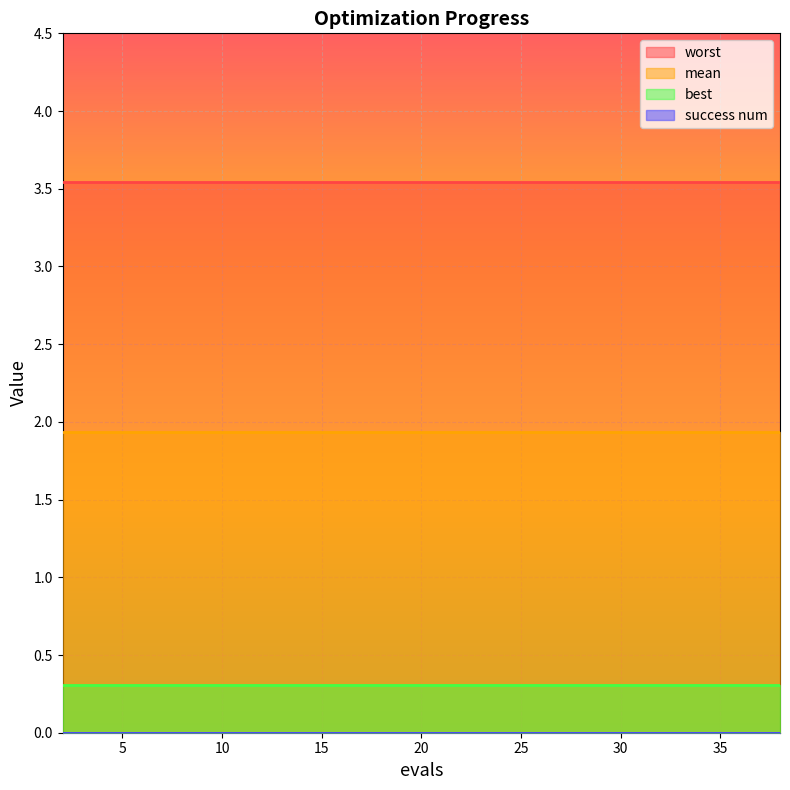

Rank the series at 6 from lowest to highest value.

success num, best, mean, worst